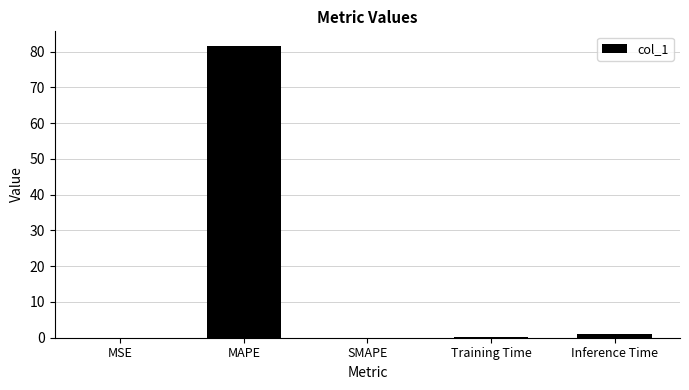

What is the sum of the values at MSE and Training Time?

0.1